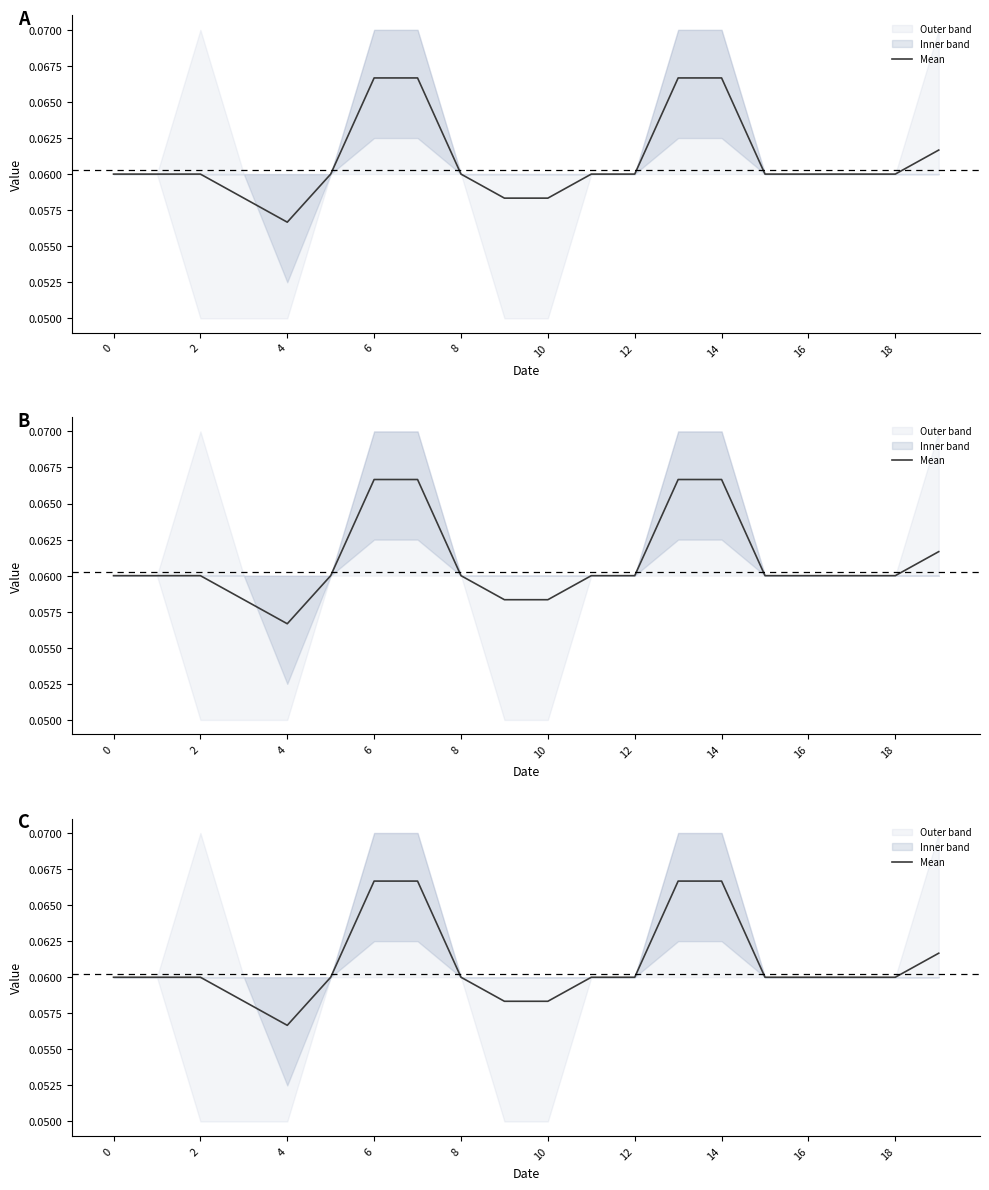

Count the values in the range 0 to 1.

20